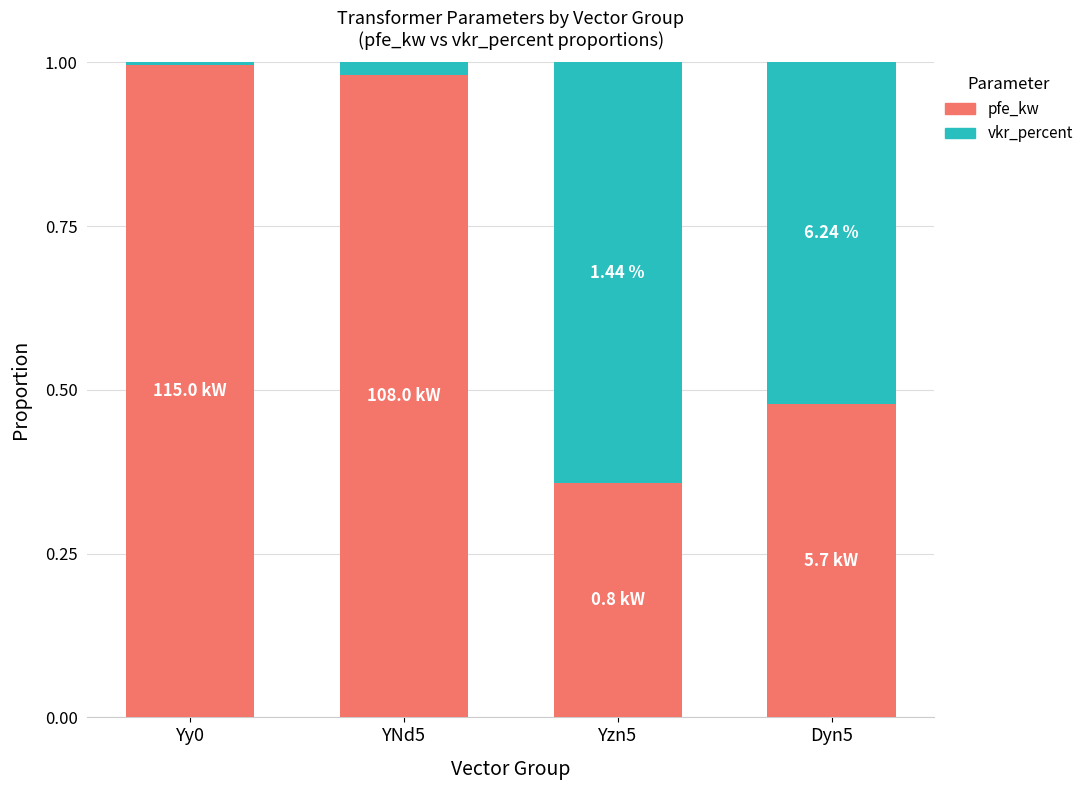

What is the sum of all pfe_kw values?

2.8